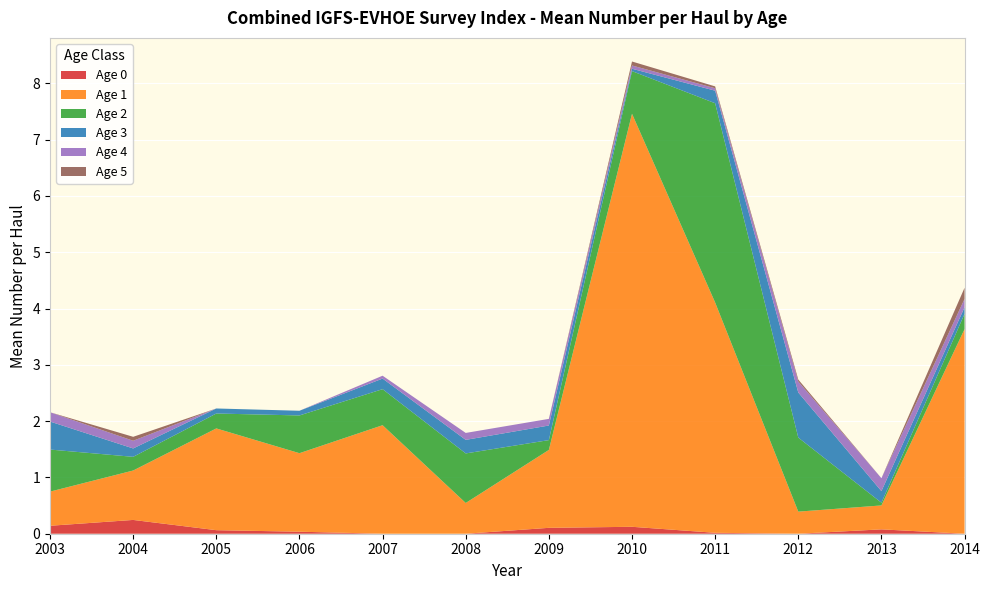

Reading left to right, list all the values displayed in this chart.

Age 0: 0.1	0.2	0.1	0.0	0.0	0.0	0.1	0.1	0.0	0.0	0.1	0.0
Age 1: 0.6	0.9	1.8	1.4	1.9	0.5	1.4	7.3	4.1	0.4	0.4	3.6
Age 2: 0.7	0.2	0.3	0.7	0.6	0.9	0.2	0.8	3.5	1.3	0.0	0.3
Age 3: 0.5	0.1	0.1	0.1	0.2	0.2	0.3	0.0	0.2	0.8	0.2	0.1
Age 4: 0.2	0.1	0.0	0.0	0.1	0.1	0.1	0.1	0.0	0.2	0.2	0.1
Age 5: 0.0	0.1	0.0	0.0	0.0	0.0	0.0	0.1	0.0	0.0	0.0	0.2